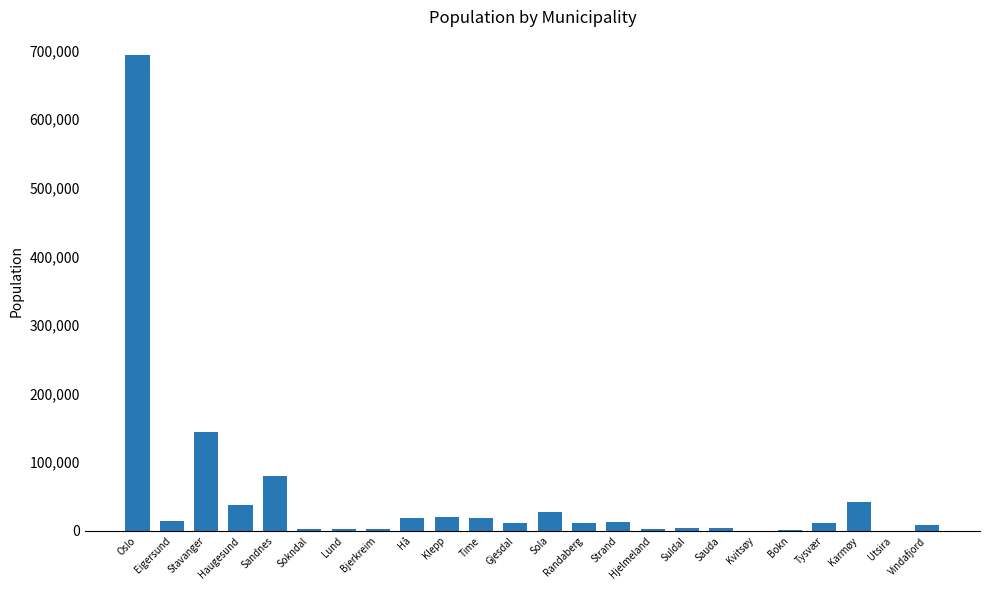

Which label corresponds to the largest value in the chart?

Oslo